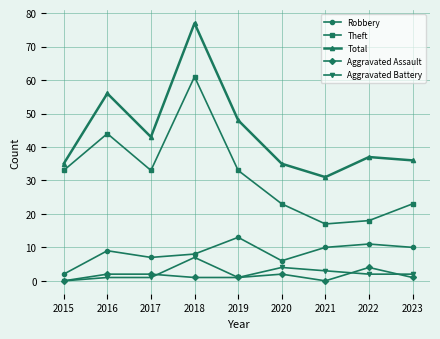

True or false: Aggravated Assault has a value of 0 at 2015.

True